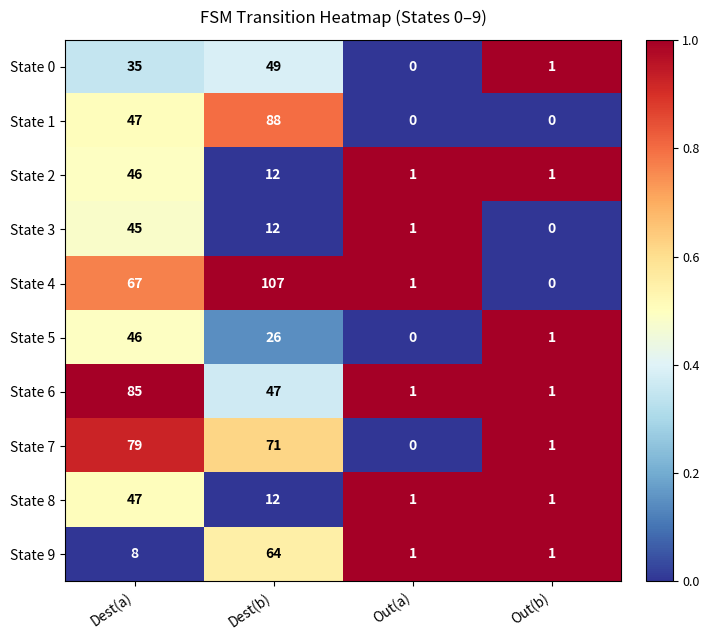

At which label is State 2 closest to 23?

Dest(b)